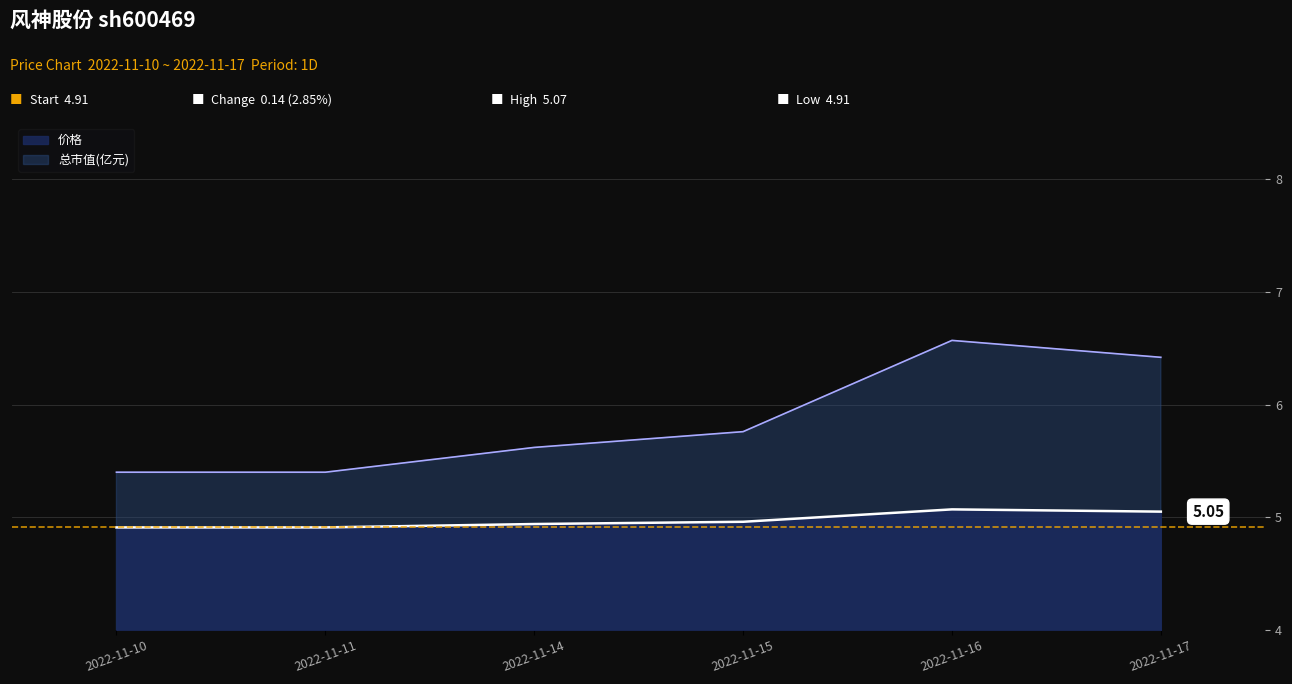

How many distinct data groups are displayed?

2